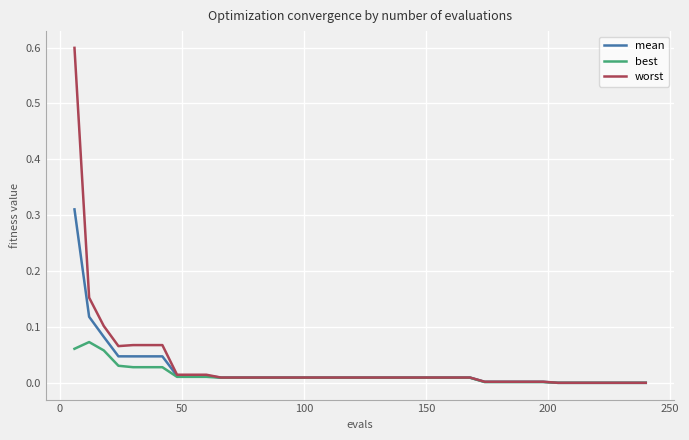

List the series in order of their peak value, highest first.

worst, mean, best